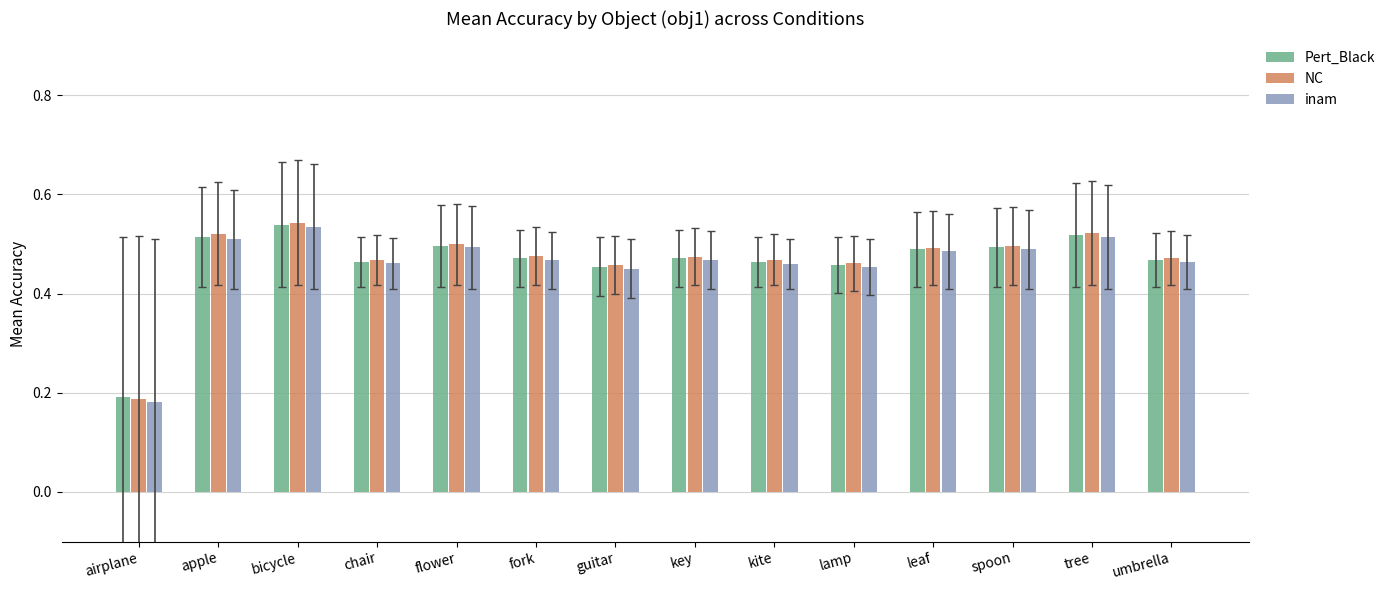

What is the difference between the inam values at airplane and guitar?

0.3